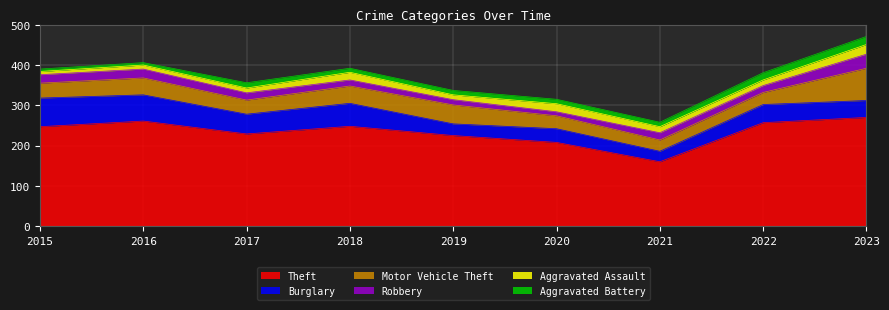

What is the value of the Burglary point at the 5th from the left?

29